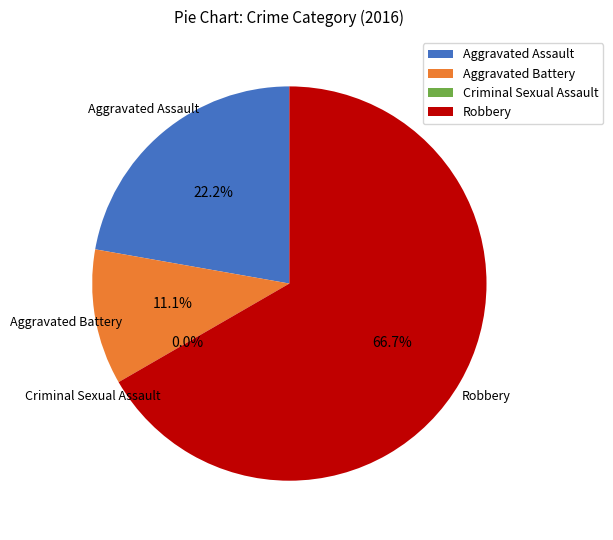

What percentage is NOT represented by Criminal Sexual Assault?

100.0%